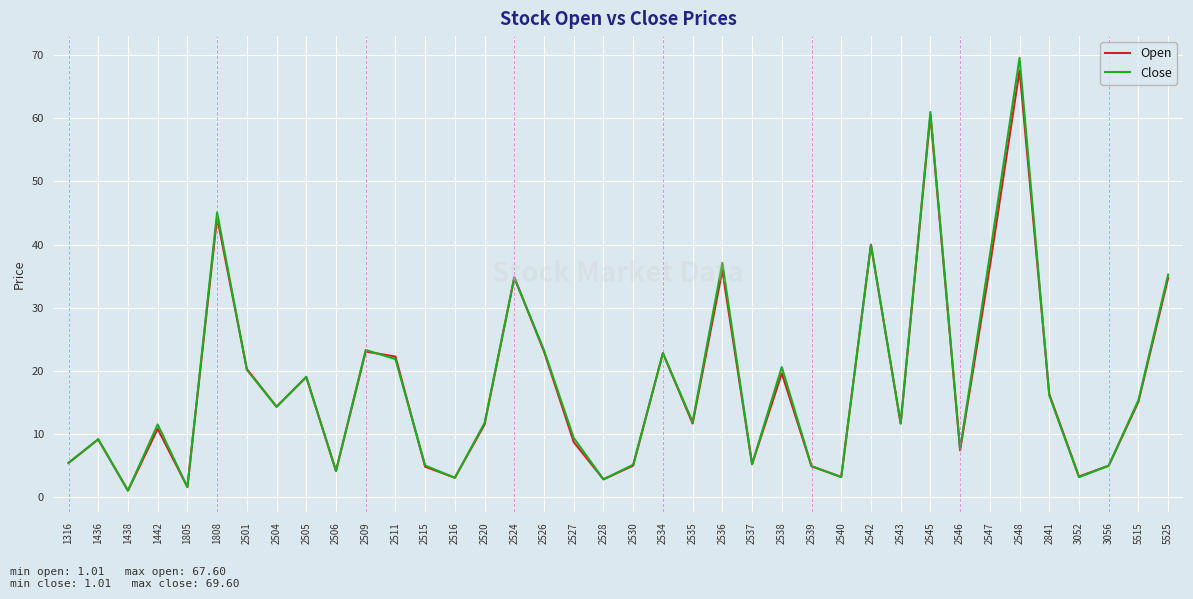

How many lines are shown in the chart?

2